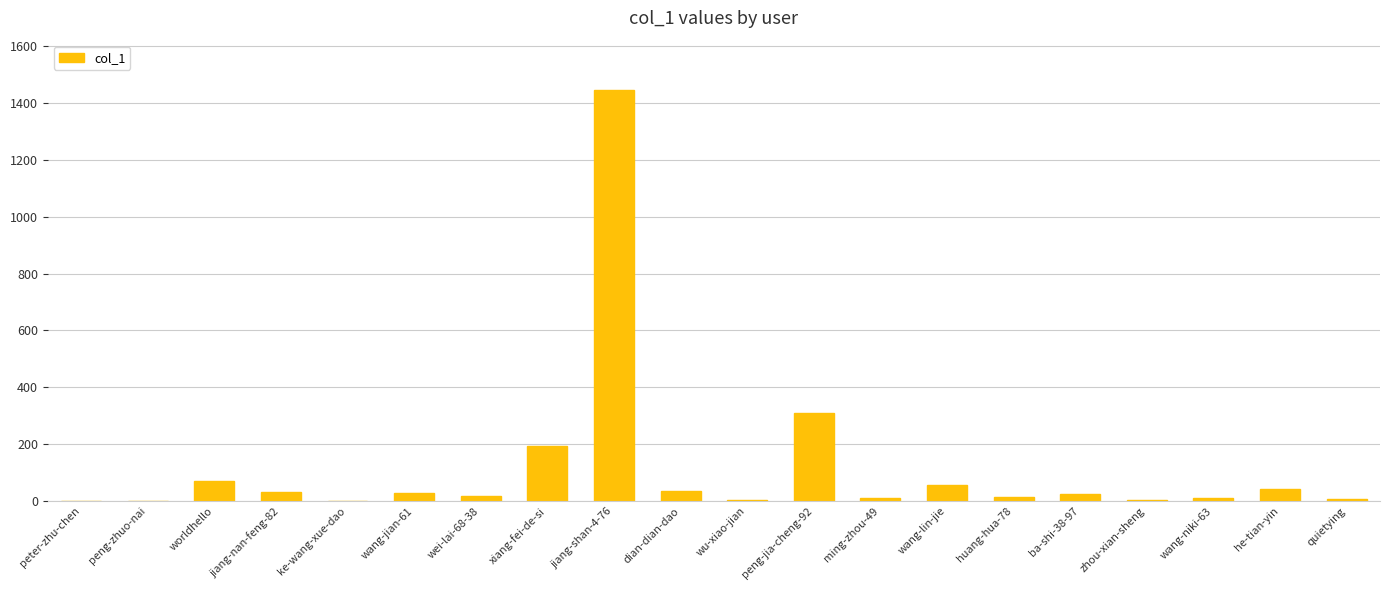

Where is the data nearest to the value 723?

peng-jia-cheng-92